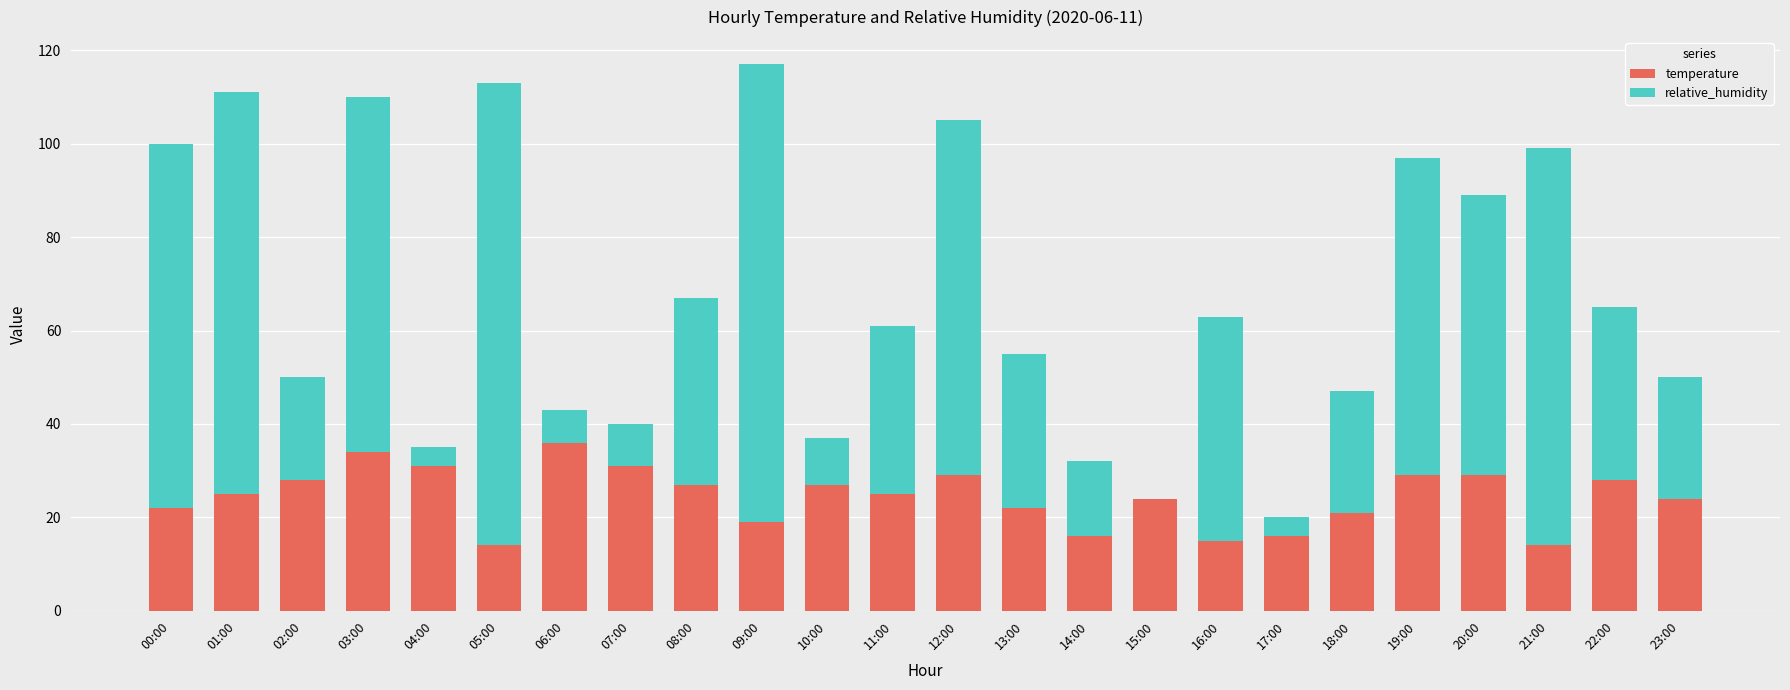

Count the number of data series in this chart.

2